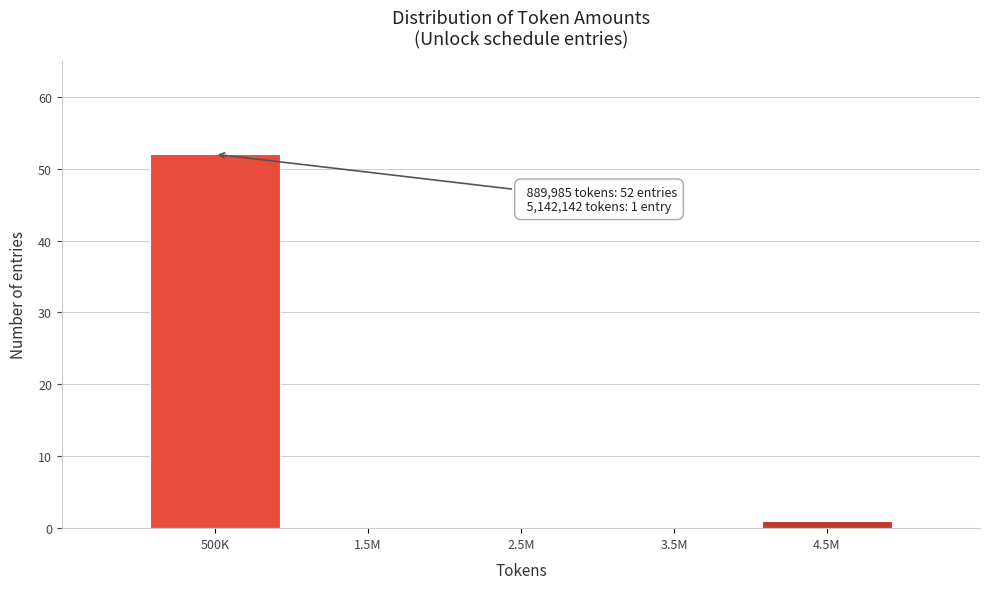

Reading left to right, what are all the values shown in this chart?

500K=52	1.5M=0	2.5M=0	3.5M=0	4.5M=1